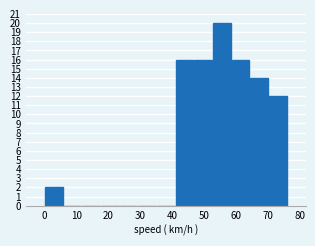

Reading left to right, list every bar in this chart as the range it spans on the x-axis followed by its height. Neither the bar edges nor the heights are printed on the chart, so give them approximately, as read against the axes.

0 to 6: 2
6 to 12: 0
12 to 18: 0
18 to 23: 0
23 to 29: 0
29 to 35: 0
35 to 41: 0
41 to 47: 16
47 to 53: 16
53 to 58: 20
58 to 64: 16
64 to 70: 14
70 to 76: 12